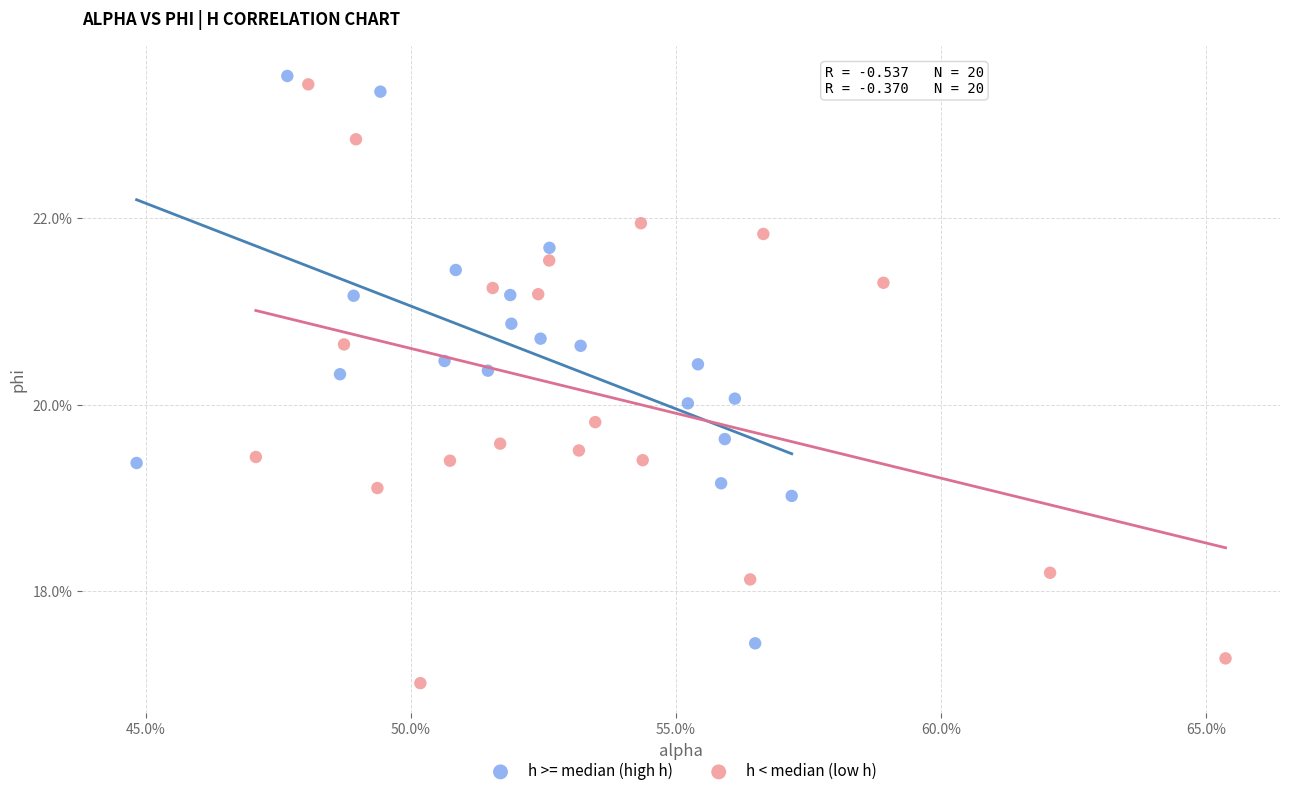

Which series reaches the minimum Y coordinate?

h < median (low h)